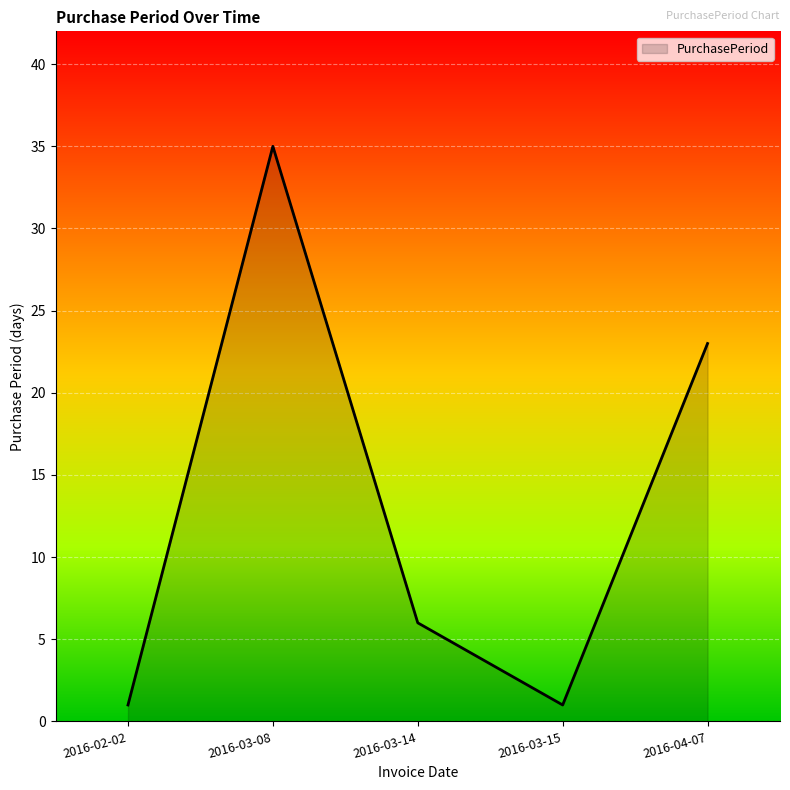

Read the value at 2016-03-14.

6